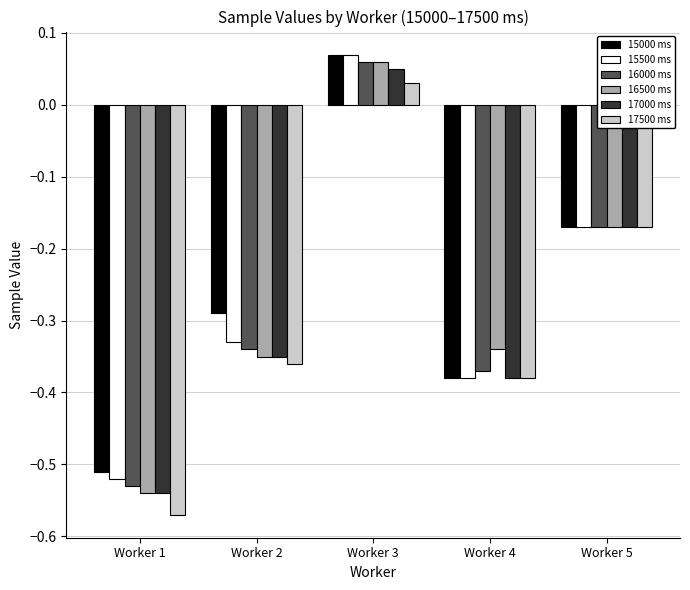

How many data points in 15000 ms are above 0?

1